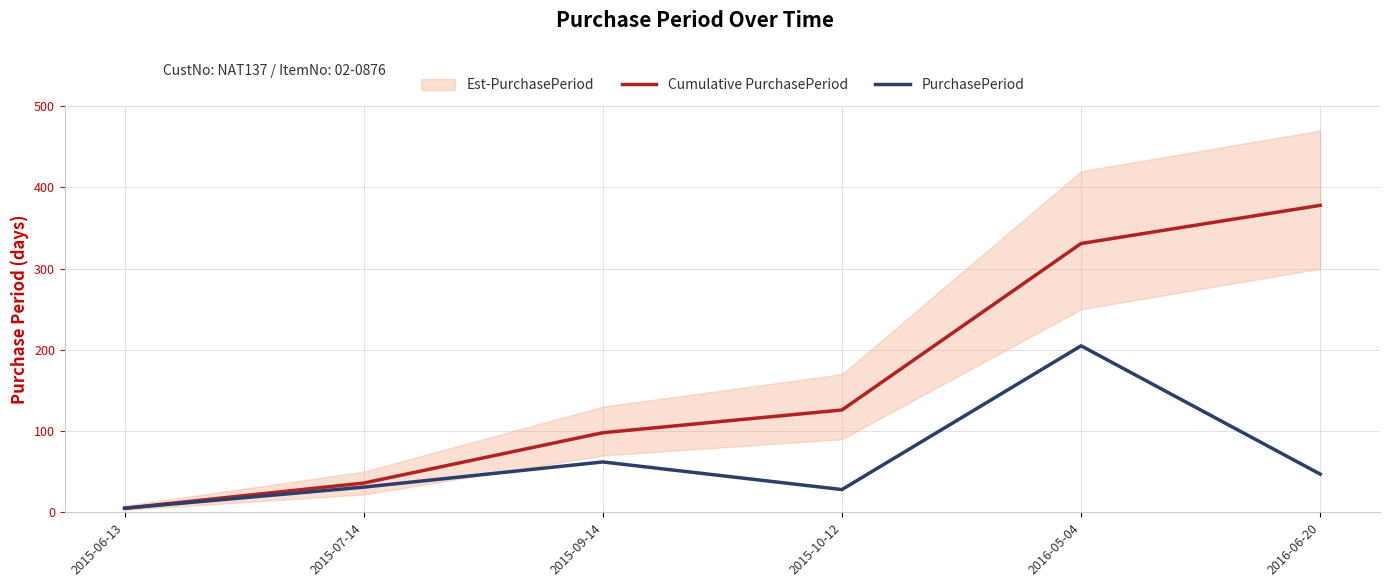

What is the sum of the PurchasePeriod values at 2016-05-04 and 2015-07-14?

236